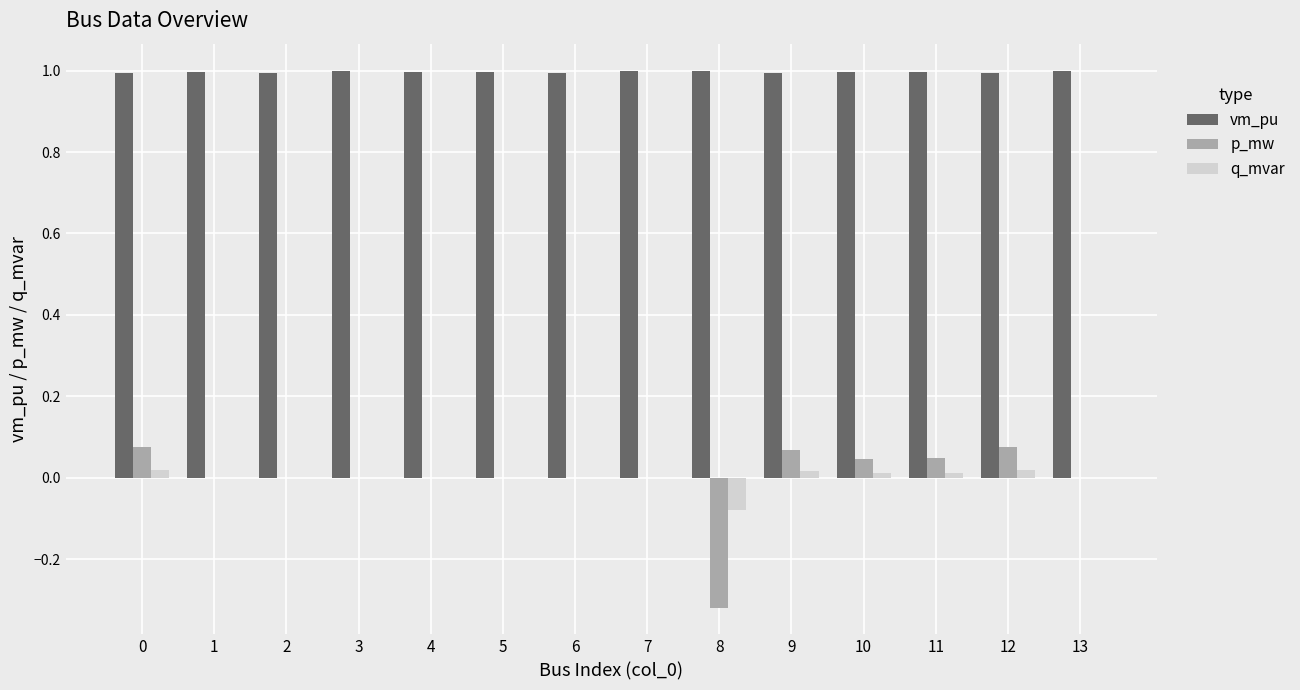

Which series has the largest total across all categories?

vm_pu